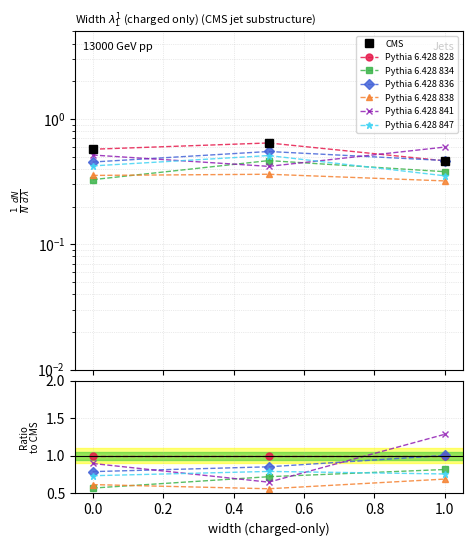

What is the maximum value for job430_scenario2_847?

0.5